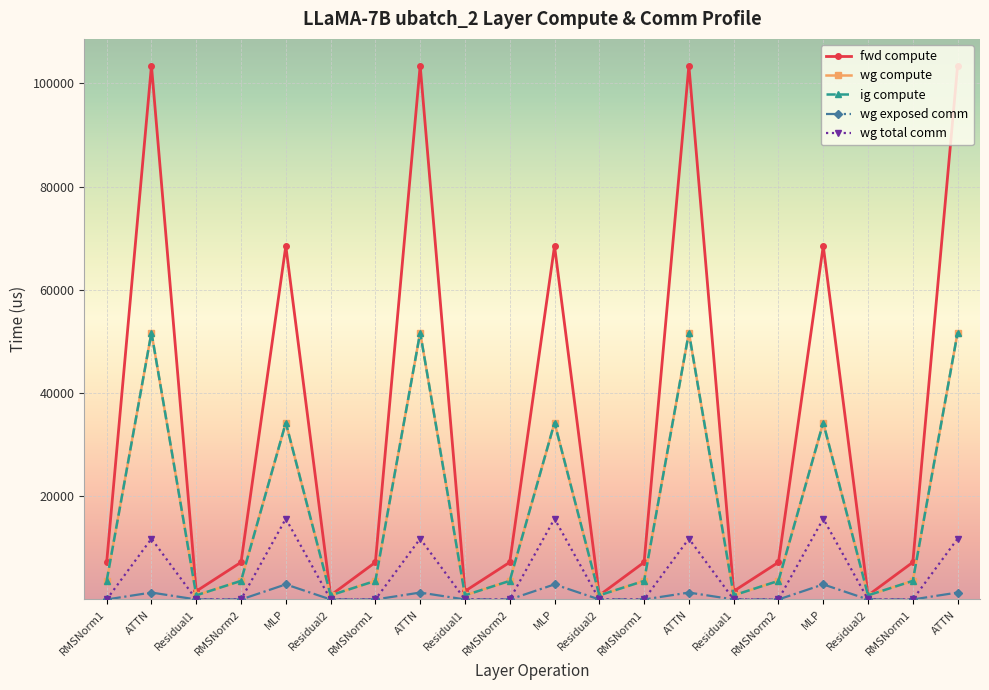

At how many categories does at least one series exceed 50843?

7